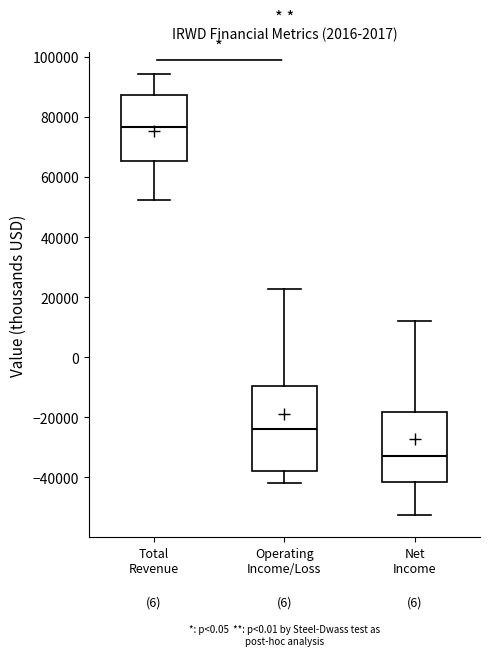

Which box has the lowest median line?

Net Income